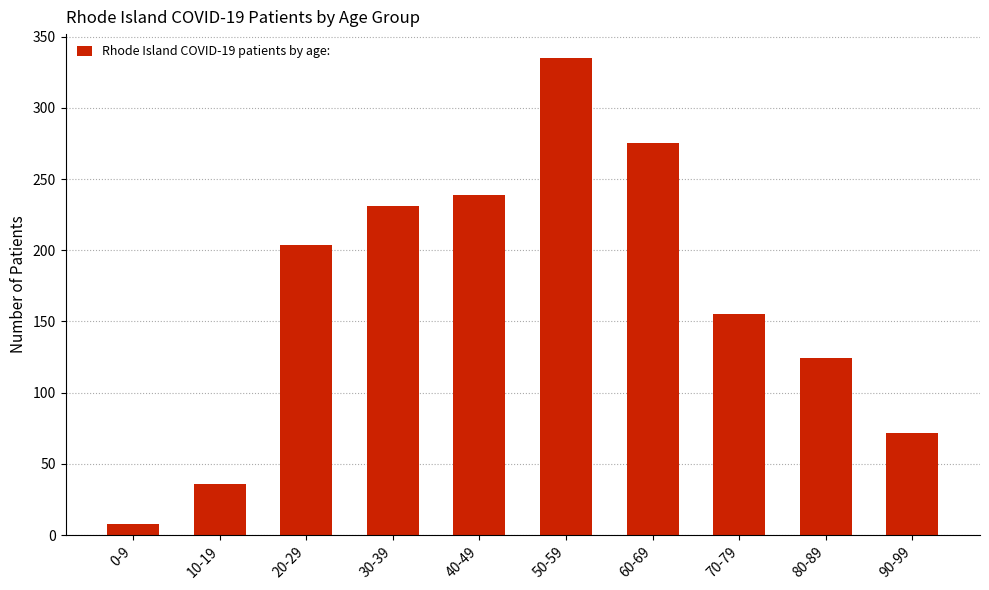

Is it true that the value at 80-89 is 216?

False